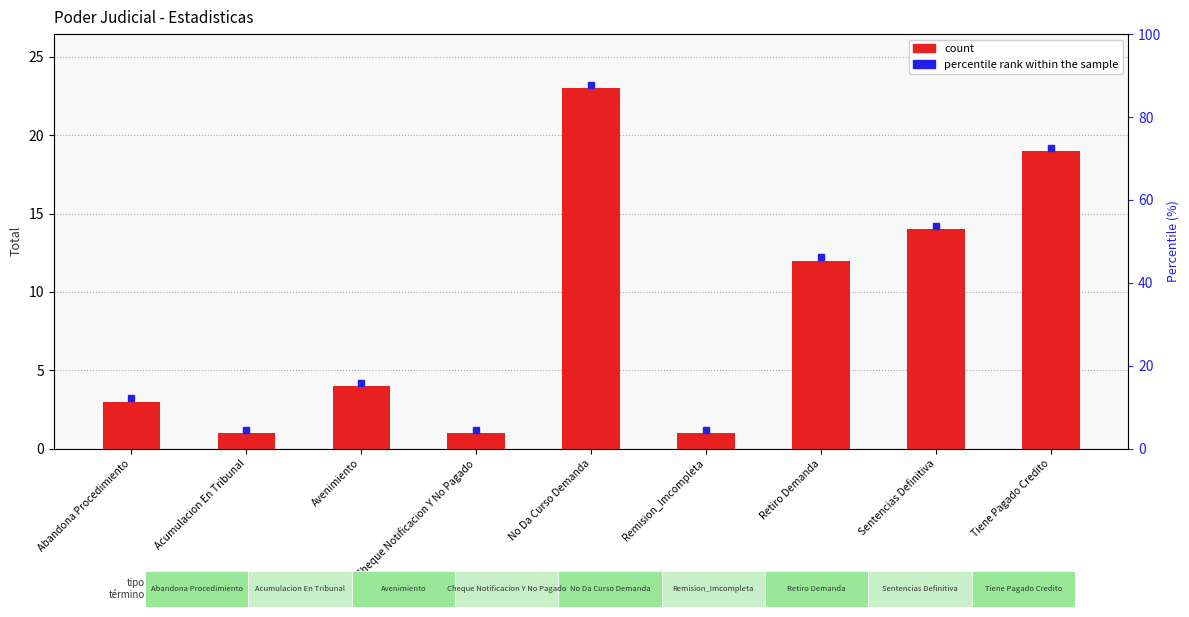

What is the label of the 8th bar from the left?

Sentencias Definitiva